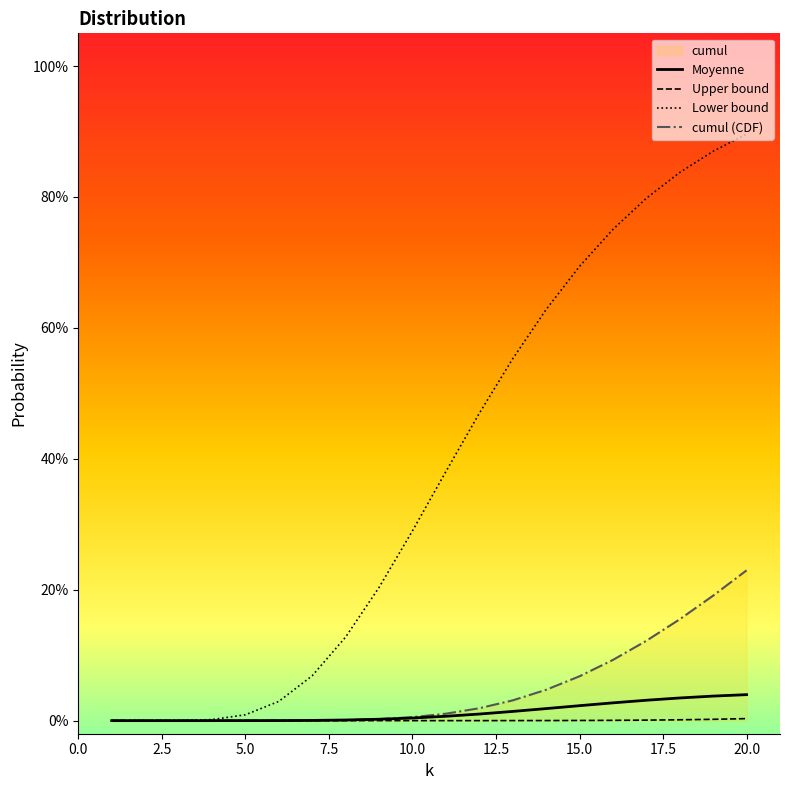

Reading right to left, what are all the values shown in this chart?

Moyenne: 20=0.0	19=0.0	18=0.0	17=0.0	16=0.0	15=0.0	14=0.0	13=0.0	12=0.0	11=0.0	10=0.0	9=0.0	8=0.0	7=0.0	6=0.0	5=0.0	4=0.0	3=0.0	2=0.0	1=0.0
Upper bound: 20=0.0	19=0.0	18=0.0	17=0.0	16=0.0	15=0.0	14=0.0	13=0.0	12=0.0	11=0.0	10=0.0	9=0.0	8=0.0	7=0.0	6=0.0	5=0.0	4=0.0	3=0.0	2=0.0	1=0.0
Lower bound: 20=0.9	19=0.9	18=0.8	17=0.8	16=0.8	15=0.7	14=0.6	13=0.6	12=0.5	11=0.4	10=0.3	9=0.2	8=0.1	7=0.1	6=0.0	5=0.0	4=0.0	3=0.0	2=0.0	1=0.0
cumul: 20=0.2	19=0.2	18=0.2	17=0.1	16=0.1	15=0.1	14=0.0	13=0.0	12=0.0	11=0.0	10=0.0	9=0.0	8=0.0	7=0.0	6=0.0	5=0.0	4=0.0	3=0.0	2=0.0	1=0.0